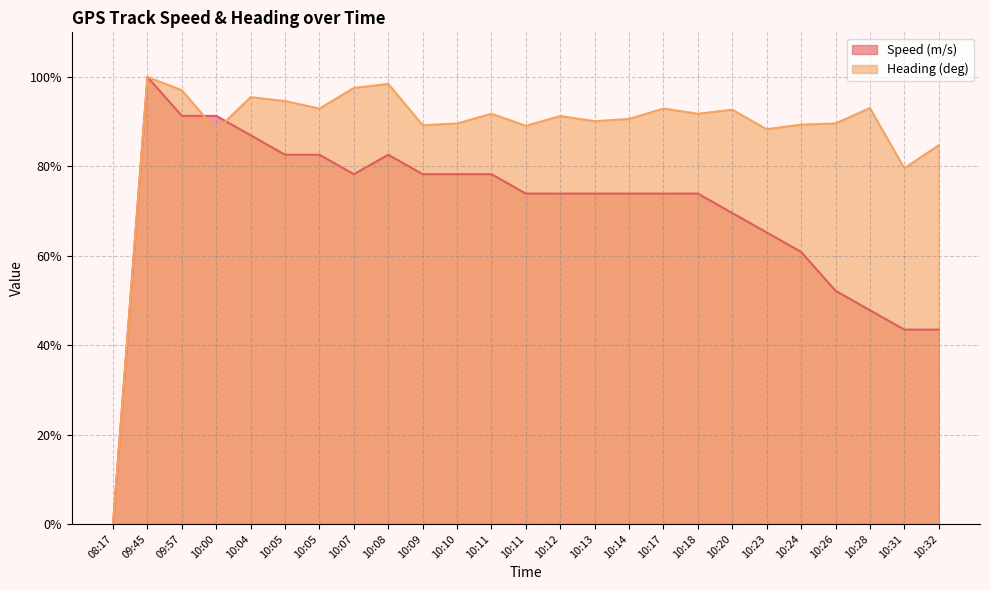

How many lines are shown in the chart?

2